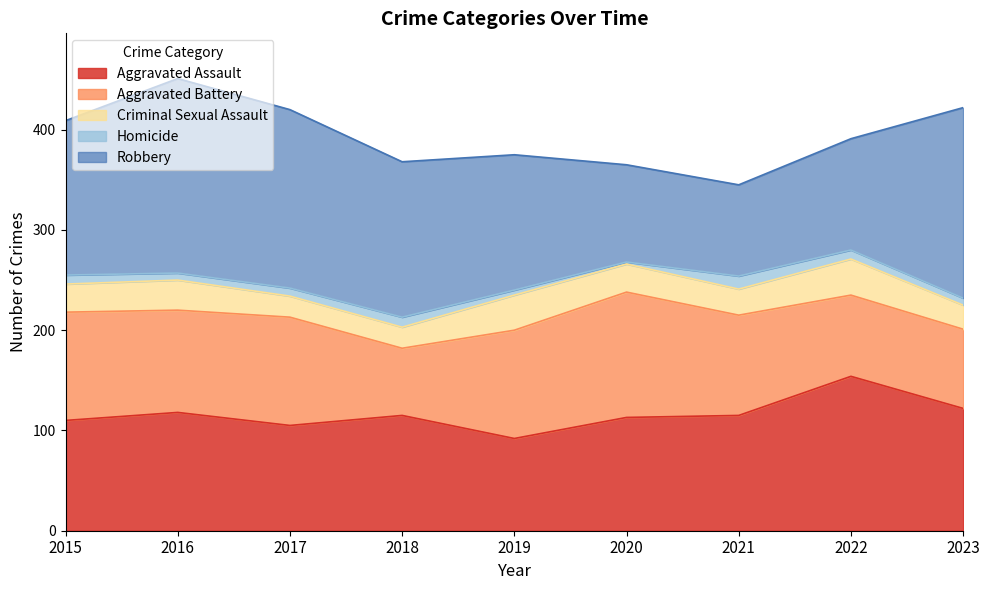

What is the difference between the maximum and minimum values in the Robbery series?

103